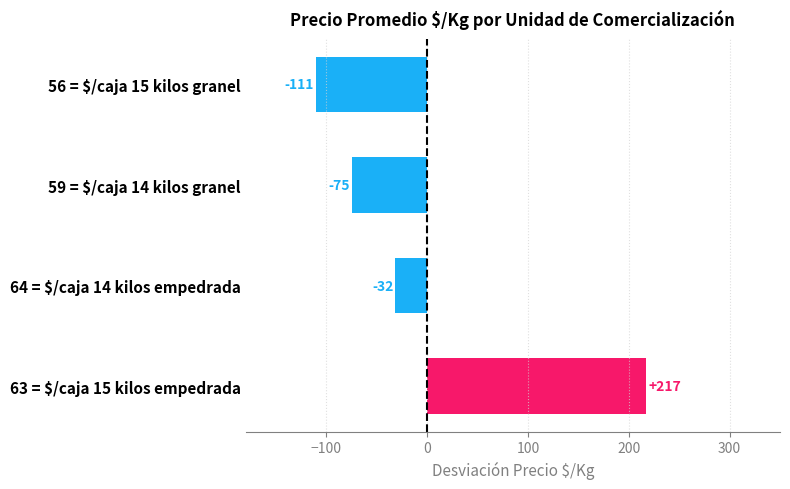

Rank the categories by value from lowest to highest.

56 = $/caja 15 kilos granel, 59 = $/caja 14 kilos granel, 64 = $/caja 14 kilos empedrada, 63 = $/caja 15 kilos empedrada